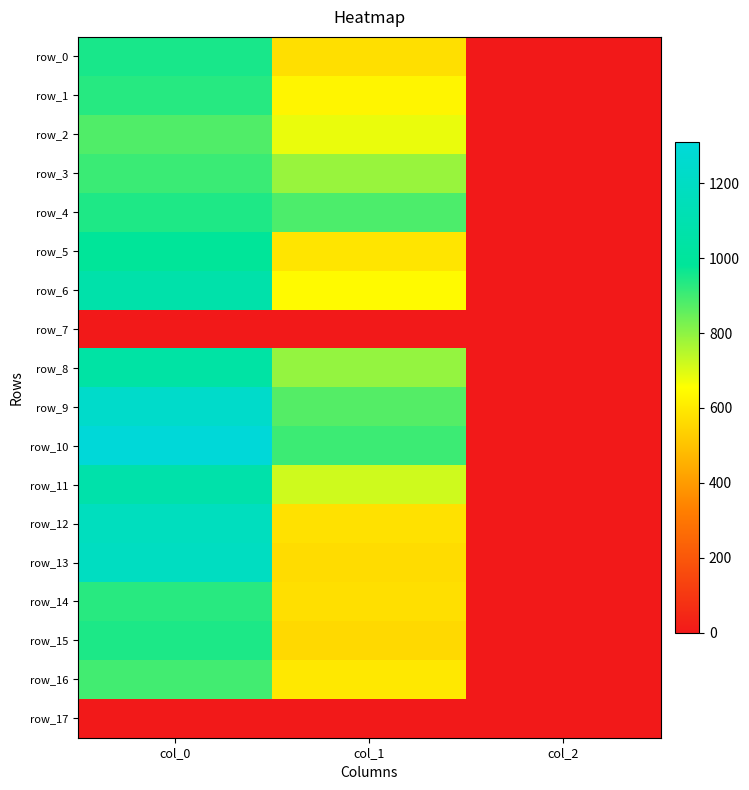

Reading left to right, list all the values displayed in this chart.

row_0: 950.0	573.8	2.0
row_1: 933.3	631.1	2.0
row_2: 880.0	681.8	2.0
row_3: 906.7	786.4	2.0
row_4: 943.3	884.2	2.0
row_5: 983.3	590.6	2.0
row_6: 1073.3	644.6	2.0
row_7: 0.0	0.0	0.0
row_8: 1043.3	793.1	2.0
row_9: 1233.3	874.1	2.0
row_10: 1310.0	904.5	2.0
row_11: 1073.3	718.9	2.0
row_12: 1173.3	580.5	2.0
row_13: 1190.0	567.0	2.0
row_14: 930.0	573.8	2.0
row_15: 946.7	560.2	2.0
row_16: 896.7	597.4	2.0
row_17: 0.0	0.0	0.0